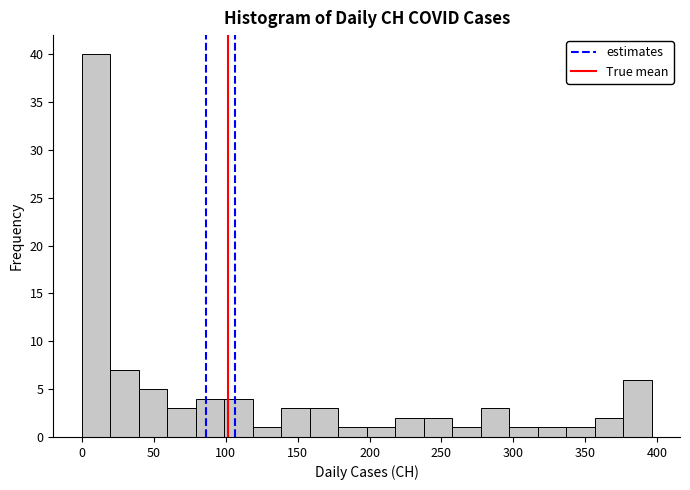

Read against the x-axis, roughly where is the centre of the tallest bar?

10